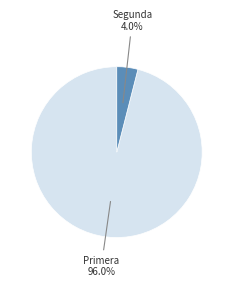

Does any single category account for the majority?

Yes